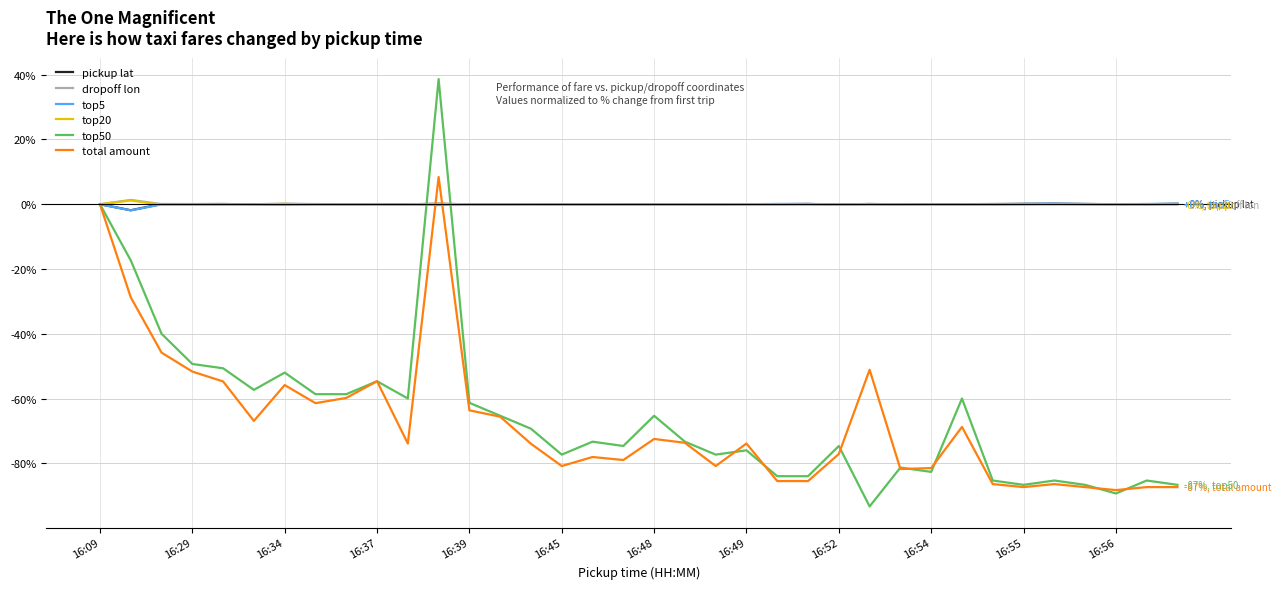

Which series has the widest spread of values?

top50